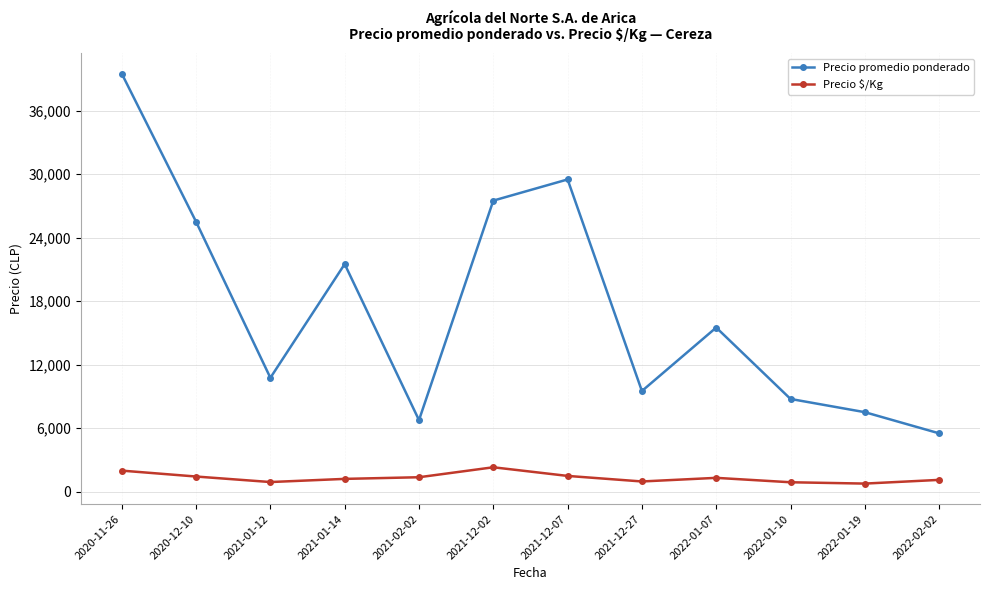

What is the value of the Precio $/Kg point at the 11th from the left?

750